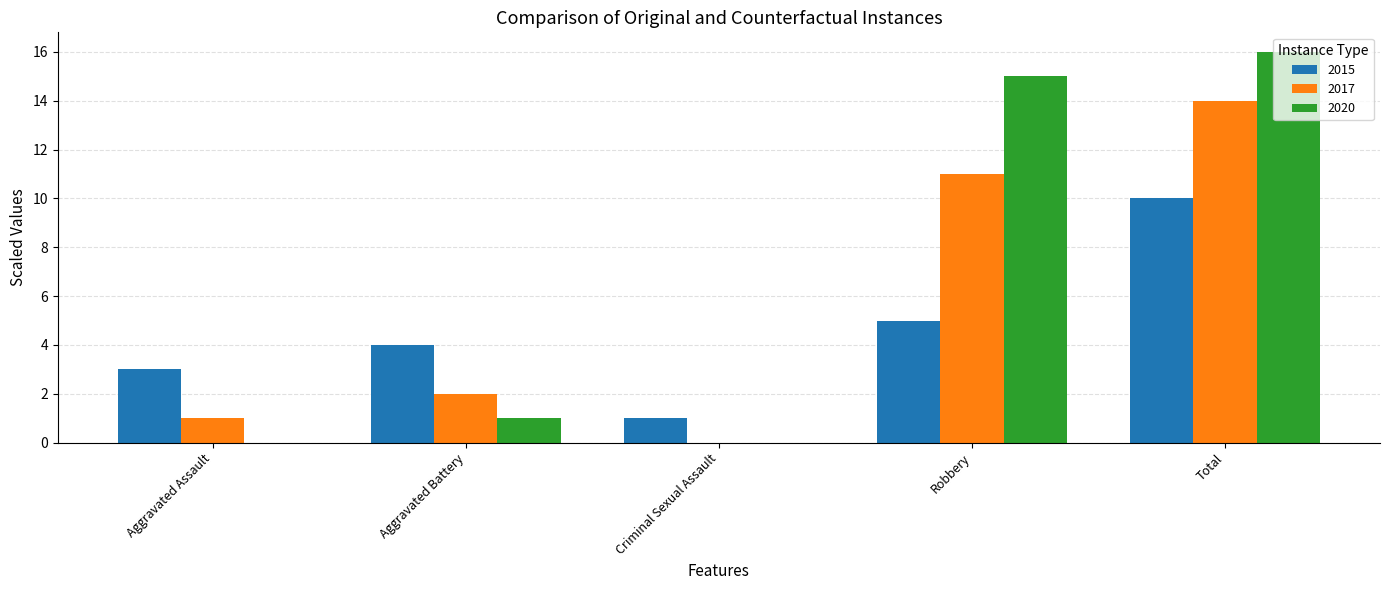

Reading left to right, list all the values displayed in this chart.

2015: Aggravated Assault=3	Aggravated Battery=4	Criminal Sexual Assault=1	Robbery=5	Total=10
2017: Aggravated Assault=1	Aggravated Battery=2	Criminal Sexual Assault=0	Robbery=11	Total=14
2020: Aggravated Assault=0	Aggravated Battery=1	Criminal Sexual Assault=0	Robbery=15	Total=16